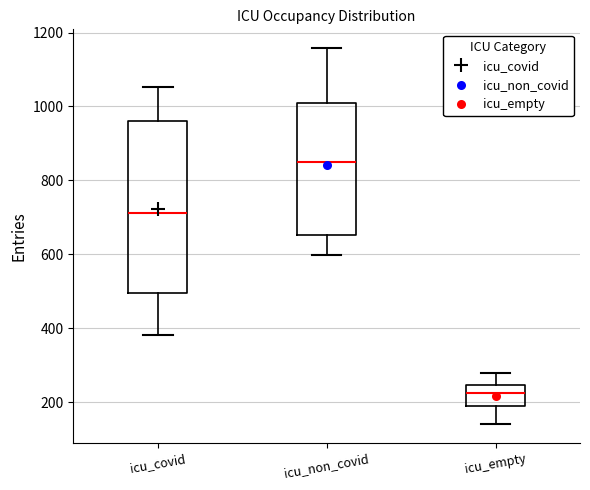

Which box is the tallest, from its lower edge to its upper edge?

icu_covid